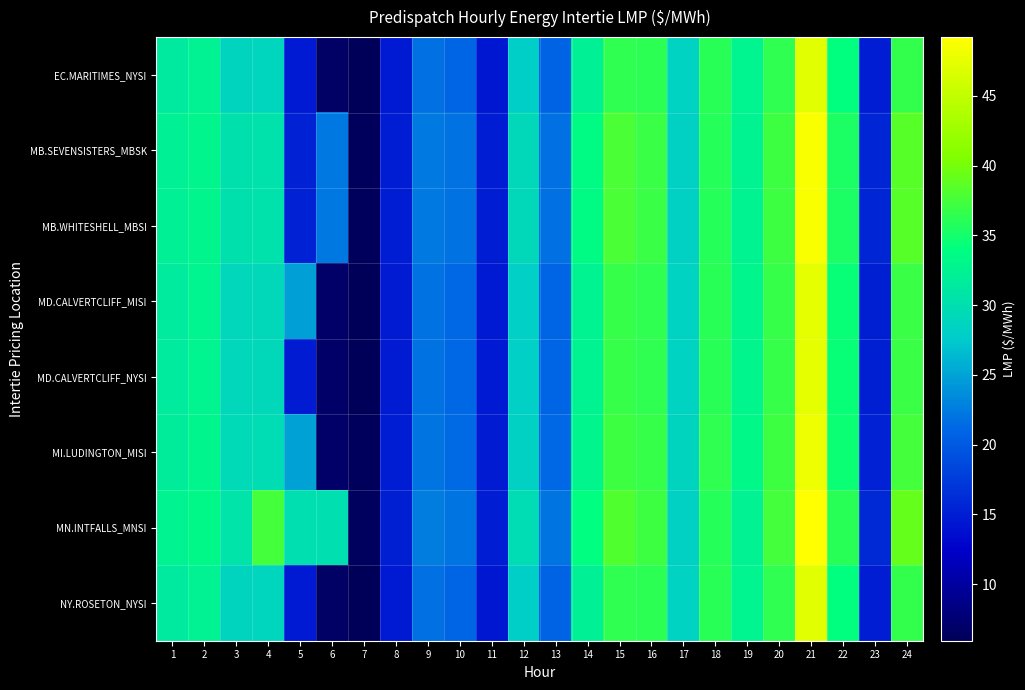

Which series has the largest total across all categories?

MN.INTFALLS_MNSI